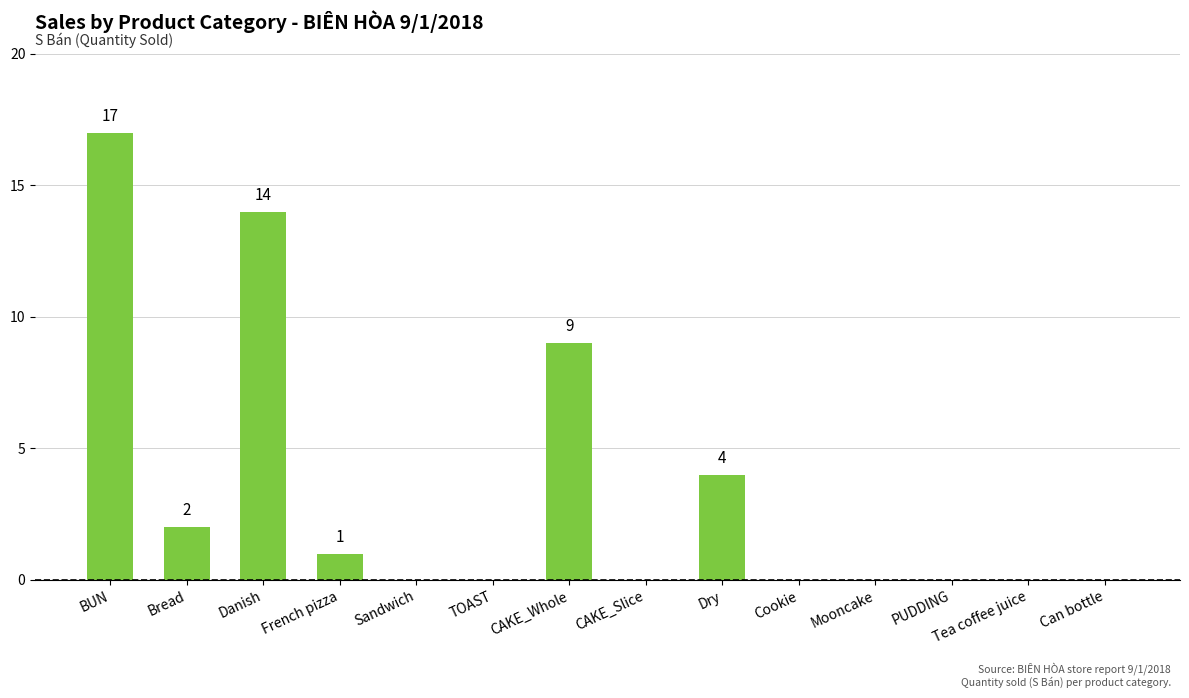

Reading left to right, transcribe all the data shown in this chart.

17	2	14	1	0	0	9	0	4	0	0	0	0	0